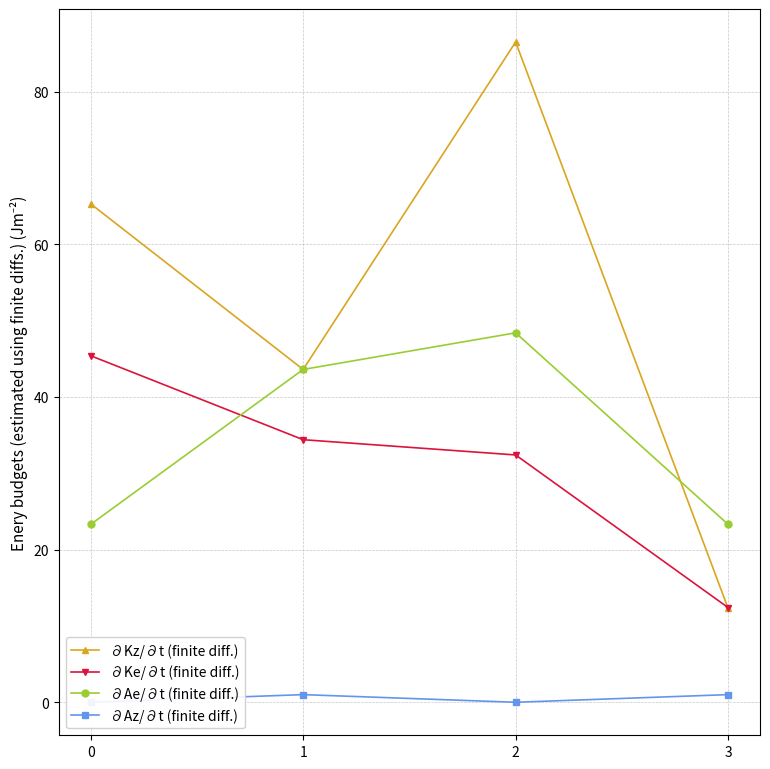

At how many categories does at least one series exceed 28?

3